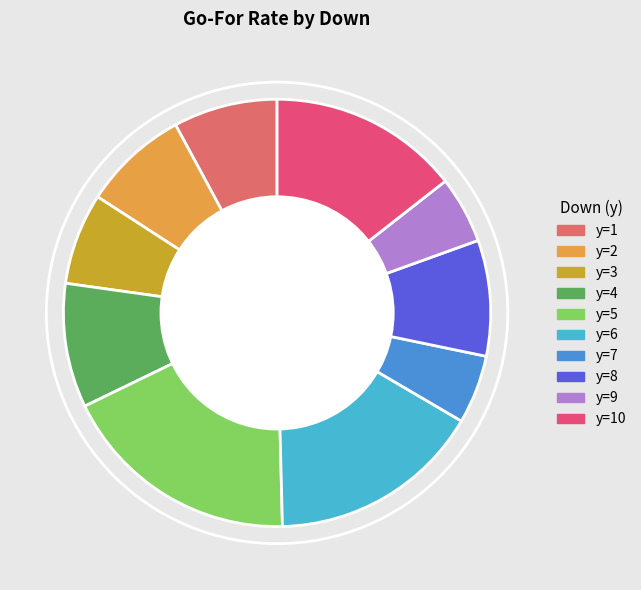

To the nearest percent, what percentage of the pie is y=4?

10%